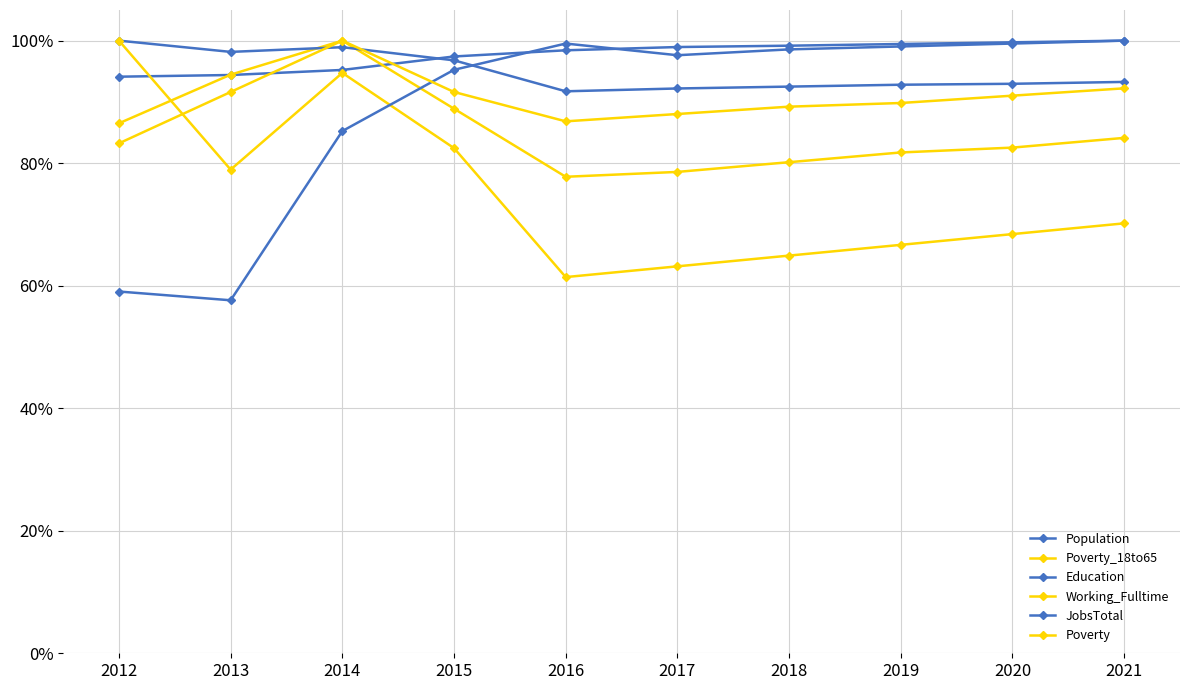

Which series ends up on top after the final intersection of Working_Fulltime and JobsTotal?

JobsTotal